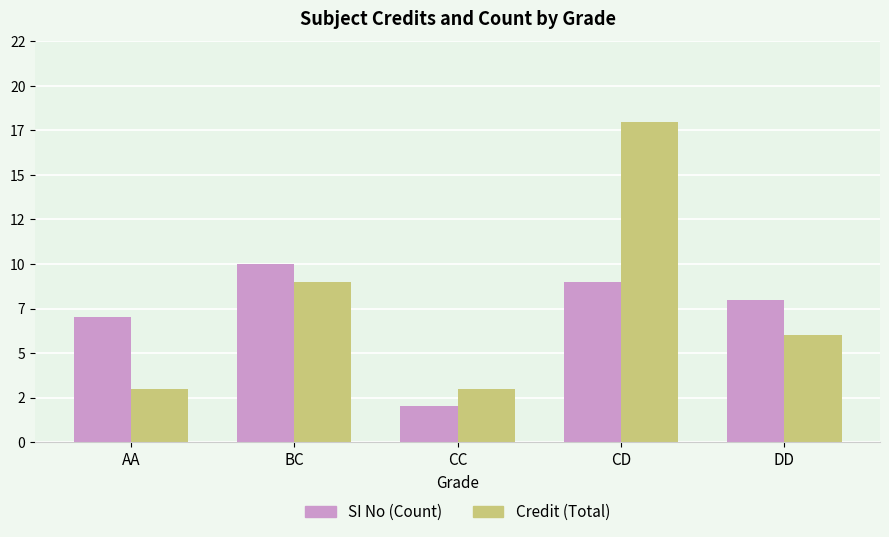

Which label corresponds to the largest value in the chart?

CD